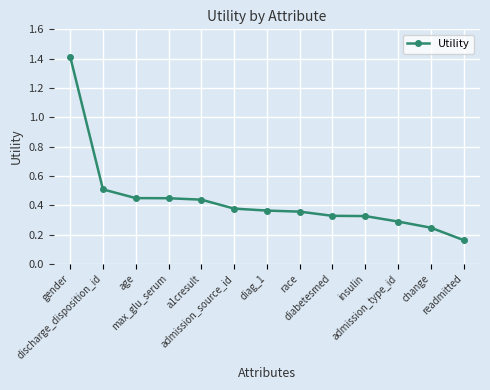

Which has a higher value, insulin or change?

insulin